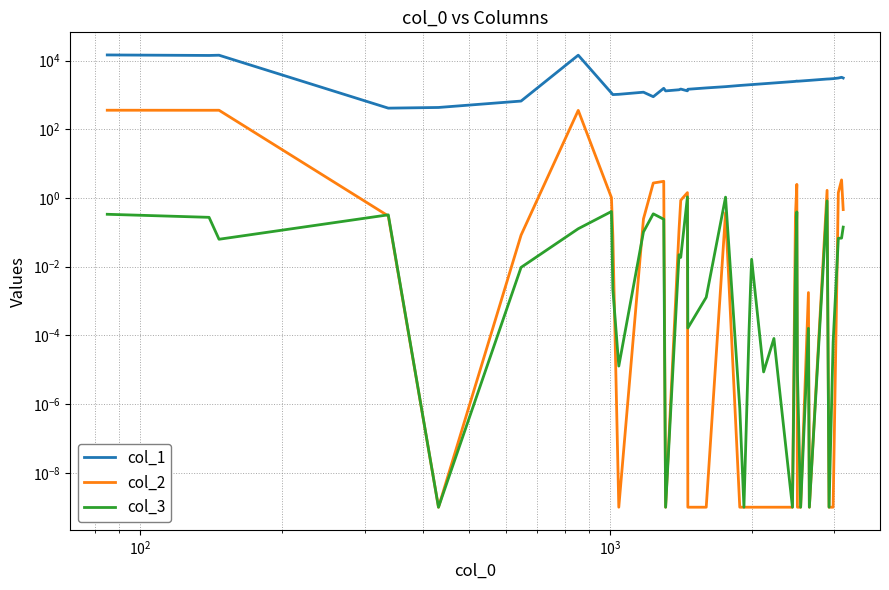

Reading right to left, extract all data points from this chart.

col_1: 3113.0	3266.0	3109.0	2983.0	2924.0	2907.0	2655.0	2643.0	2544.0	2504.0	2541.0	2485.0	2444.0	2232.0	2122.0	2001.0	1991.0	1976.0	1927.0	1888.0	1744.0	1602.0	1464.0	1316.0	1484.0	1415.0	1313.0	1563.0	890.0	1203.0	1044.0	1025.0	1143.0	14367.0	664.0	432.0	413.0	14348.0	14116.0	14605.0
col_2: 0.5	3.4	1.4	0.0	0.0	1.7	0.0	0.0	0.0	0.0	2.5	0.3	0.0	0.0	0.0	0.0	0.0	0.0	0.0	0.0	0.4	0.0	0.0	1.4	0.9	0.1	0.0	3.1	2.7	0.2	0.0	0.1	1.0	355.4	0.1	0.0	0.3	358.7	358.2	359.3
col_3: 0.1	0.1	0.1	0.0	0.0	0.8	0.0	0.0	0.0	0.0	0.4	0.0	0.0	0.0	0.0	0.0	0.0	0.0	0.0	0.0	1.1	0.0	0.0	1.1	0.0	0.0	0.0	0.2	0.3	0.1	0.0	0.0	0.4	0.1	0.0	0.0	0.3	0.1	0.3	0.3